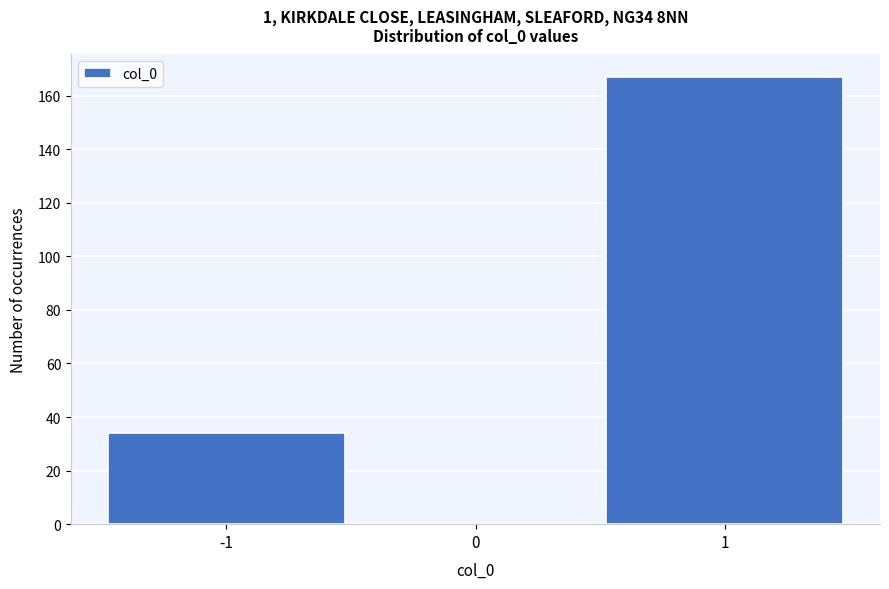

How tall is the bar that spans 0.5 to 1.5 on the x-axis? The values are not printed on the chart, so give them approximately, as read against the axis.

168